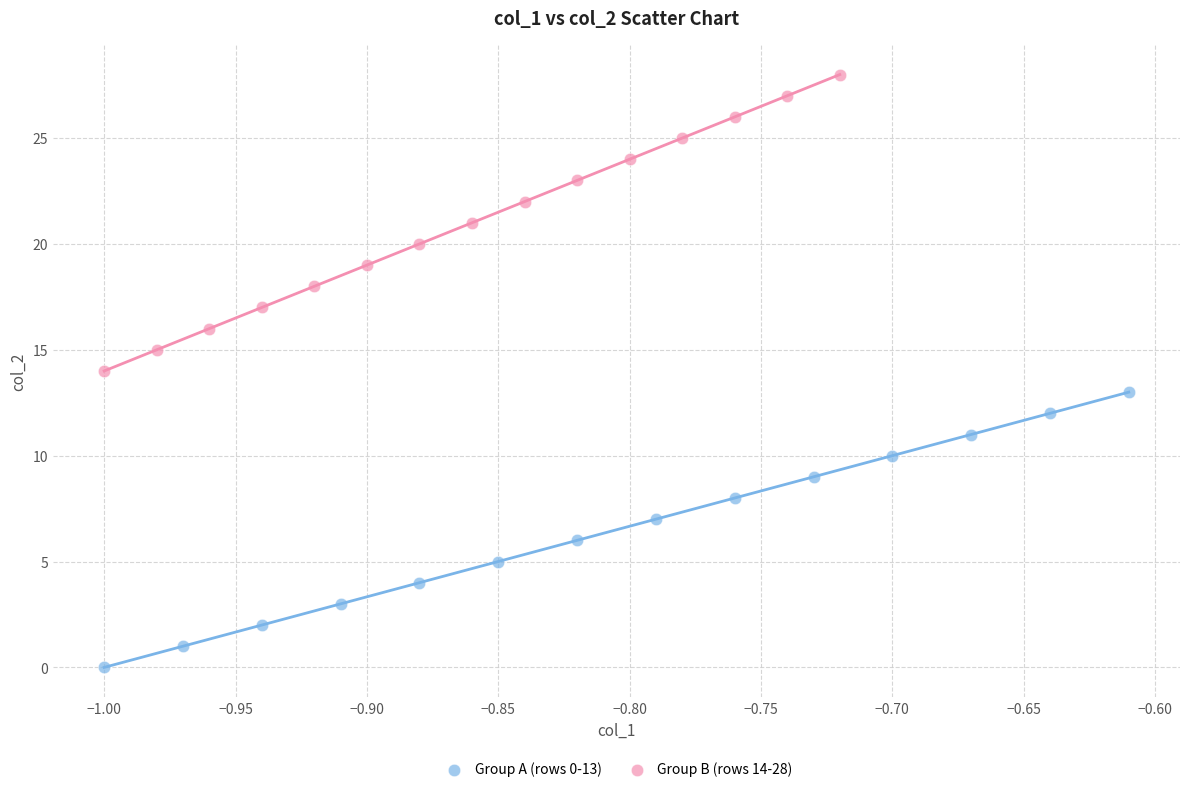

Which series contains the highest Y value?

Group B (rows 14-28)